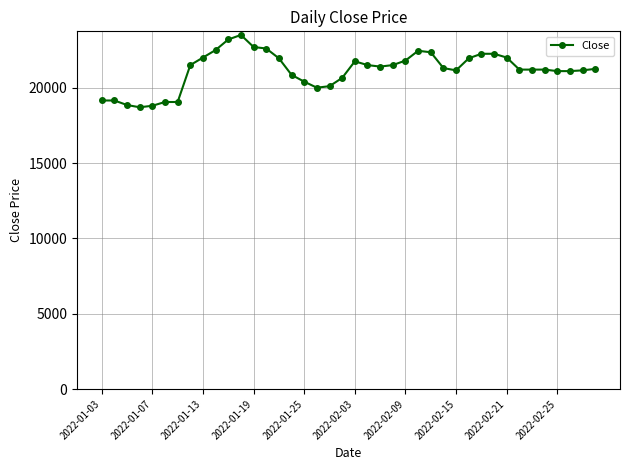

Does the chart have visible grid lines?

Yes